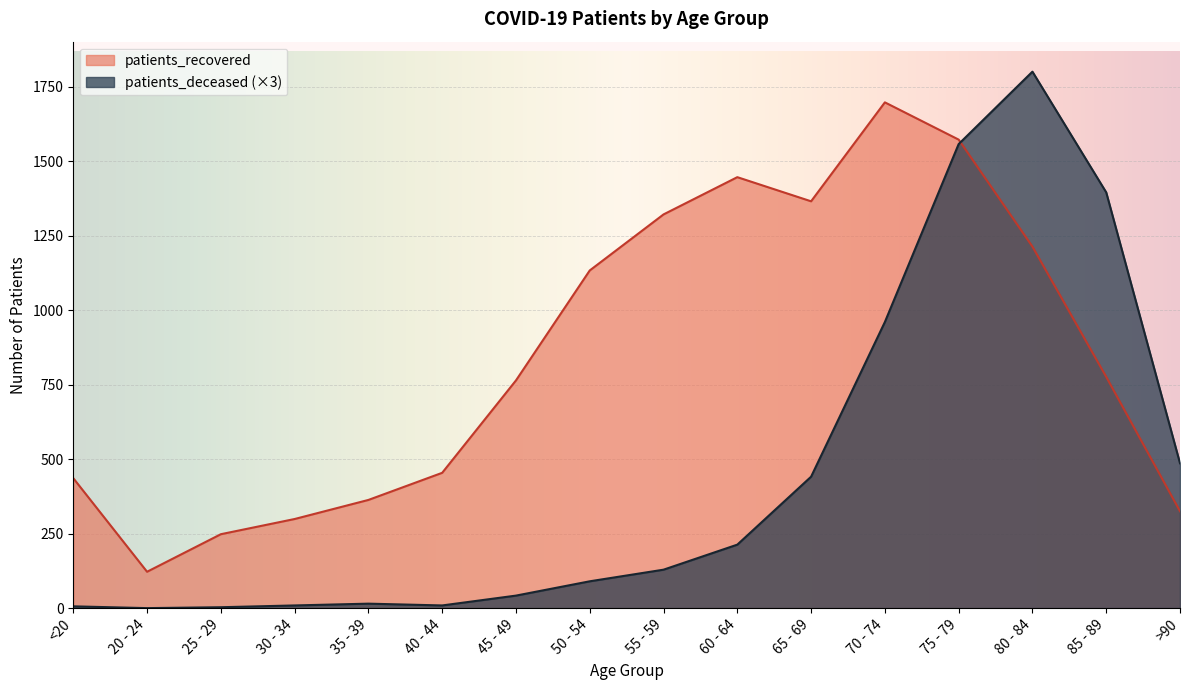

What is the difference between the maximum and minimum values in the patients_recovered series?

1575